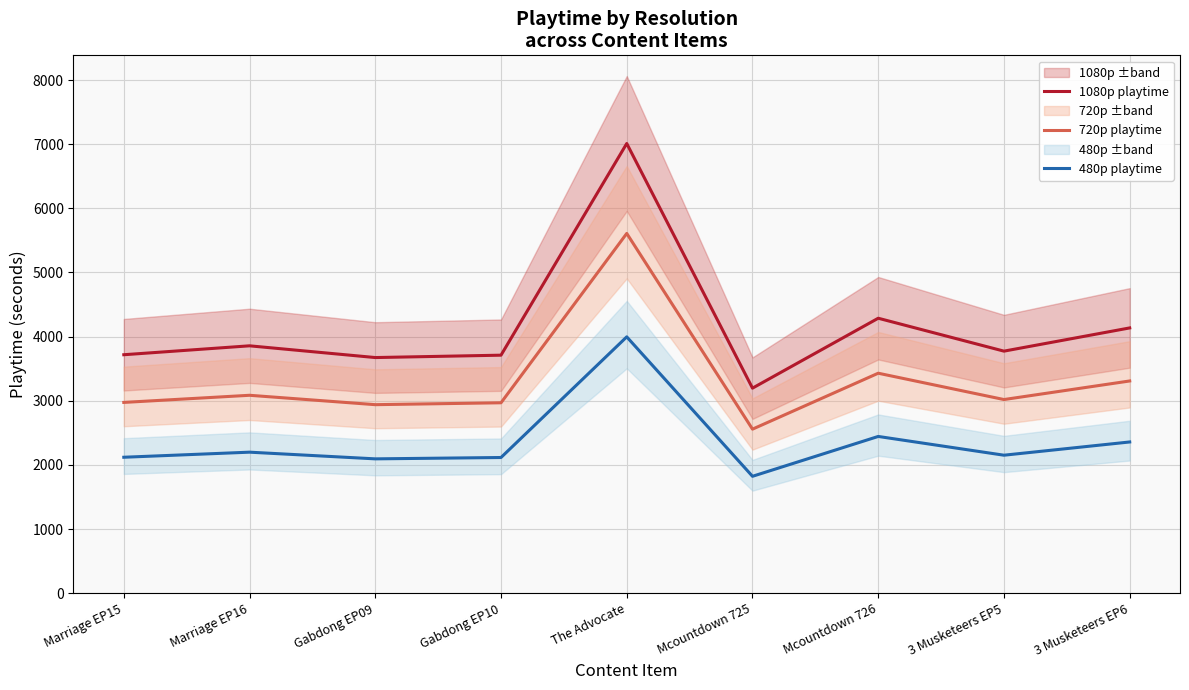

Which series has the widest spread of values?

1080p playtime